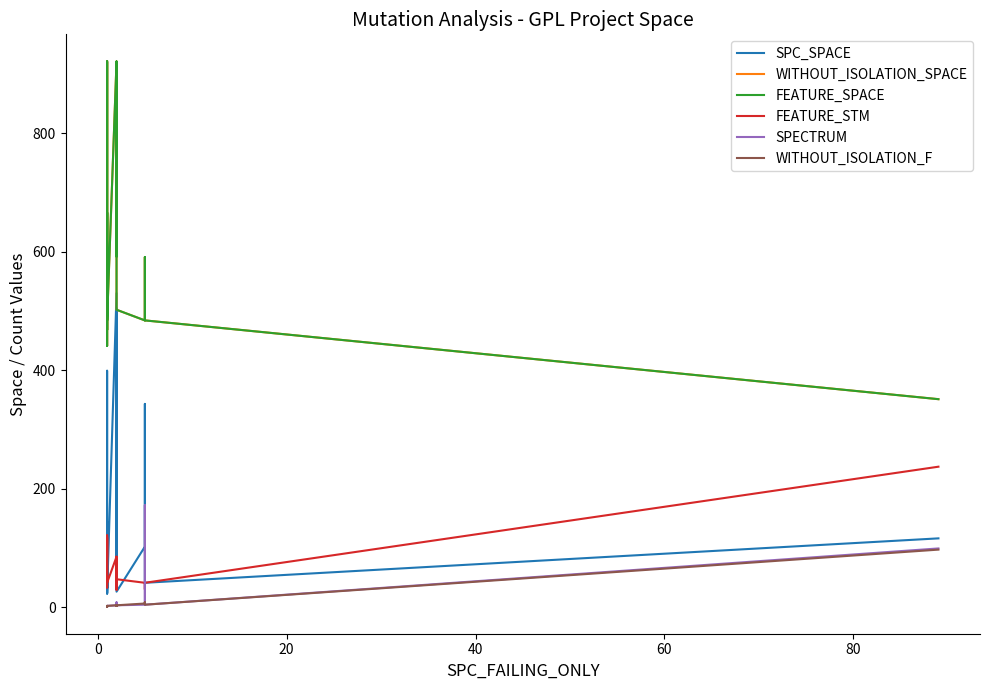

True or false: FEATURE_STM has more than 1 points higher than both neighbors.

True